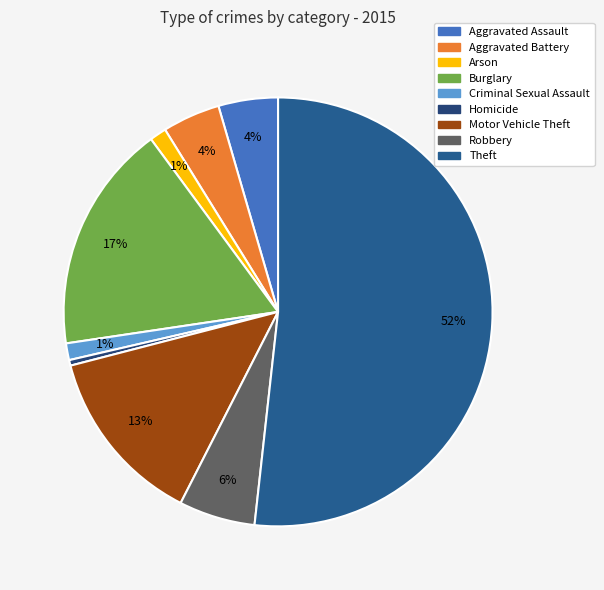

How many segments does this pie chart have?

9